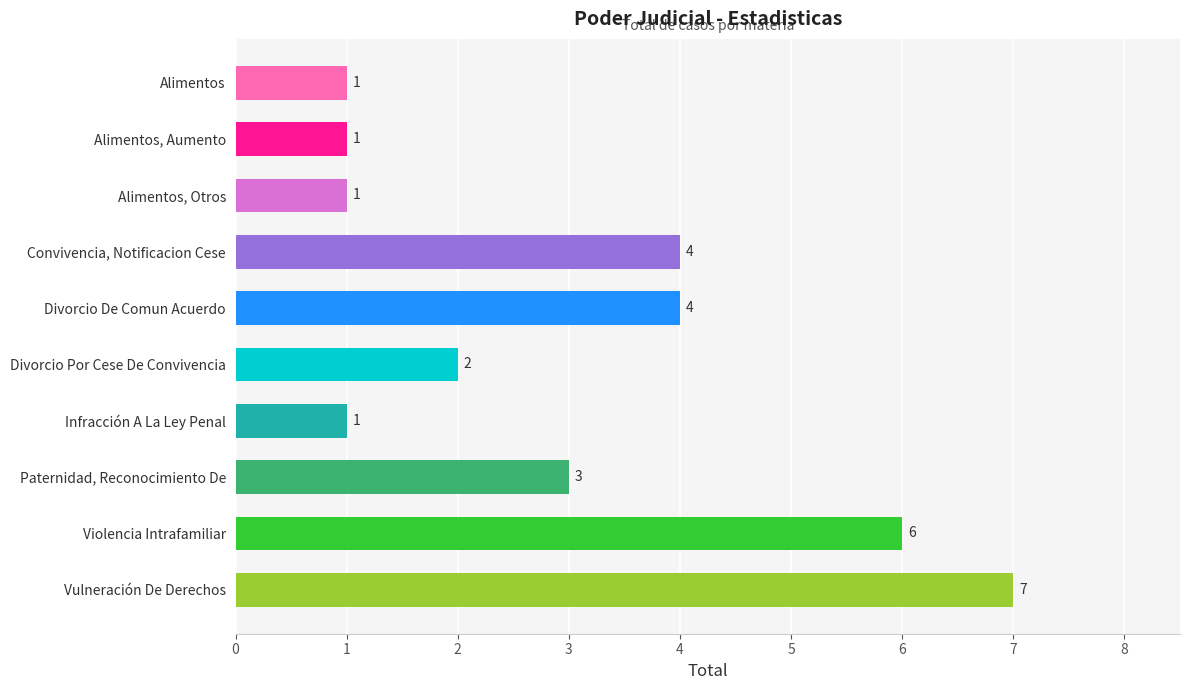

What is the difference between the maximum and minimum values?

6